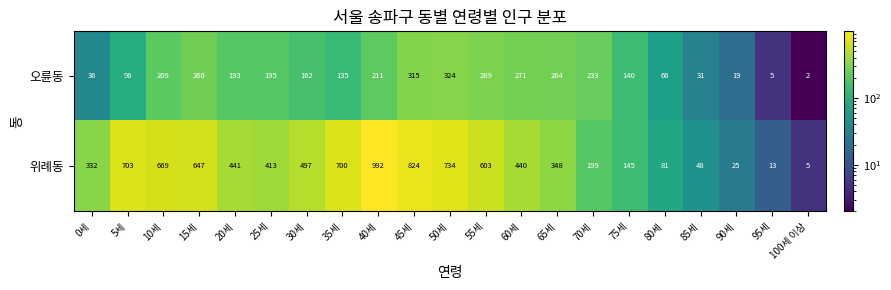

The value of 오륜동 at 25세 is 314. True or false?

False